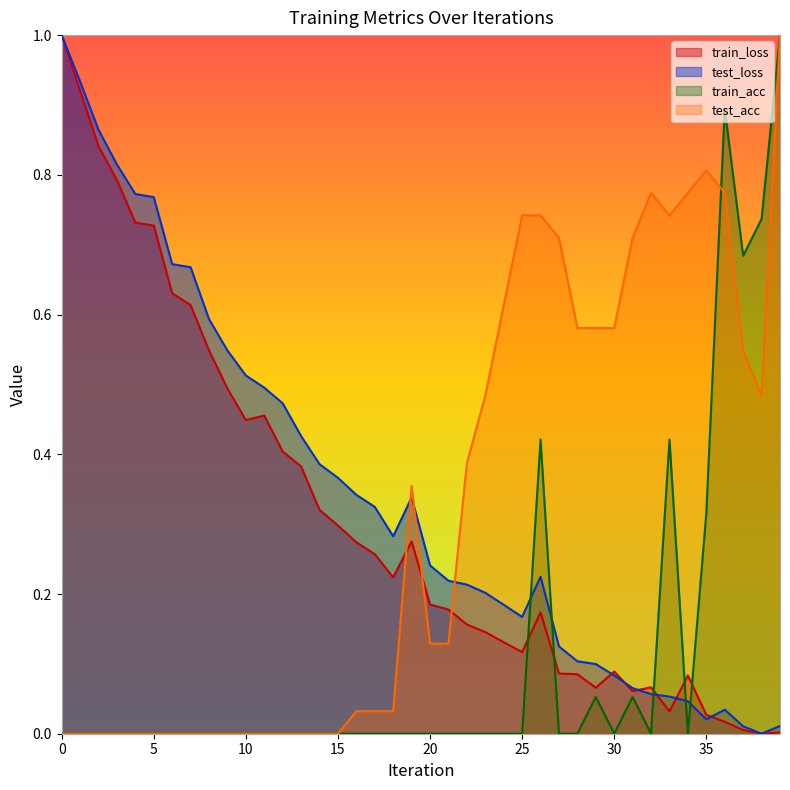

True or false: train_acc and test_loss cross at least once.

True